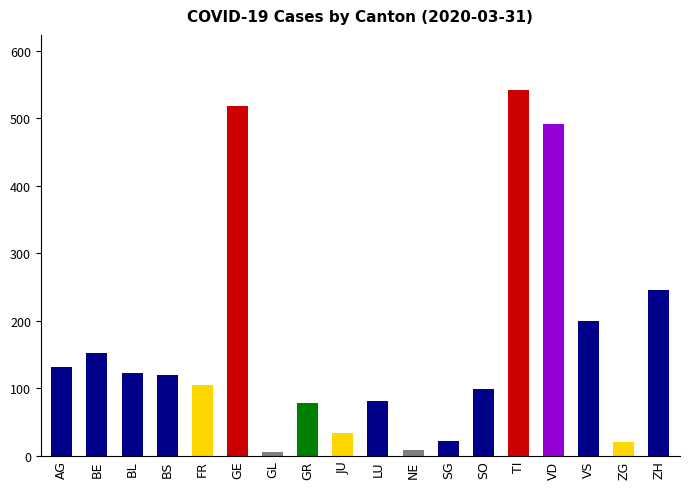

What is the difference between the values at VD and VS?

292